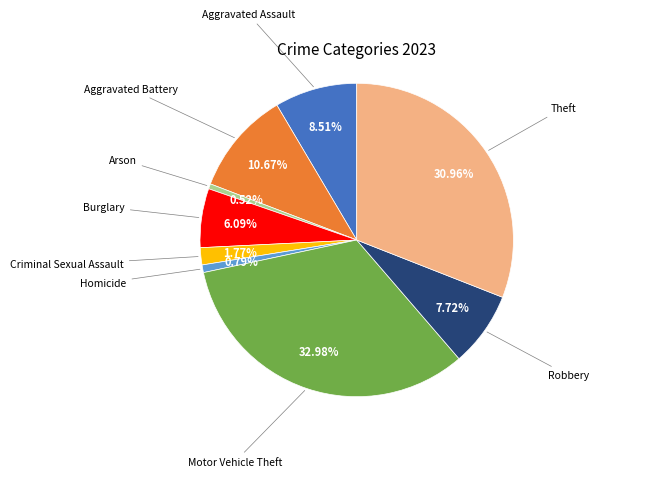

To the nearest percent, what is the combined percentage of Burglary and Homicide?

7%